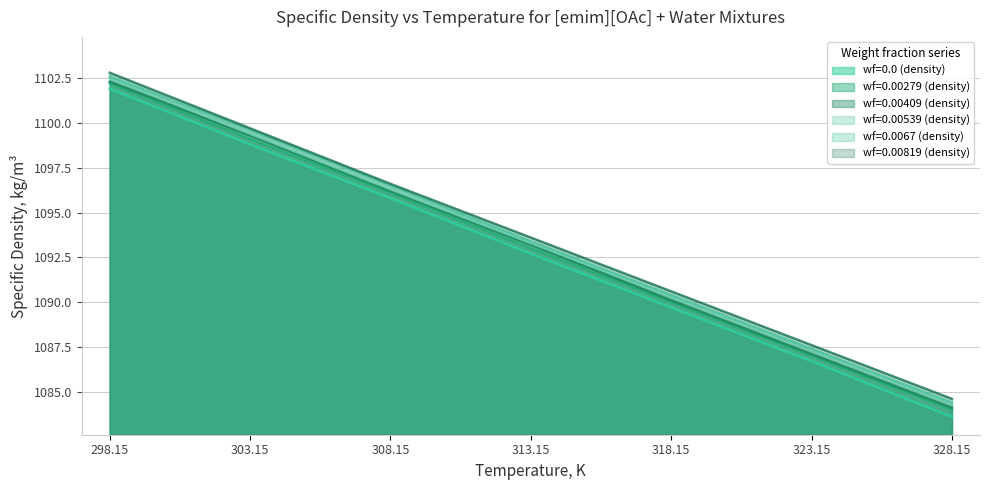

How many data points in wf=0.00539 (density) are less than 1093?

3